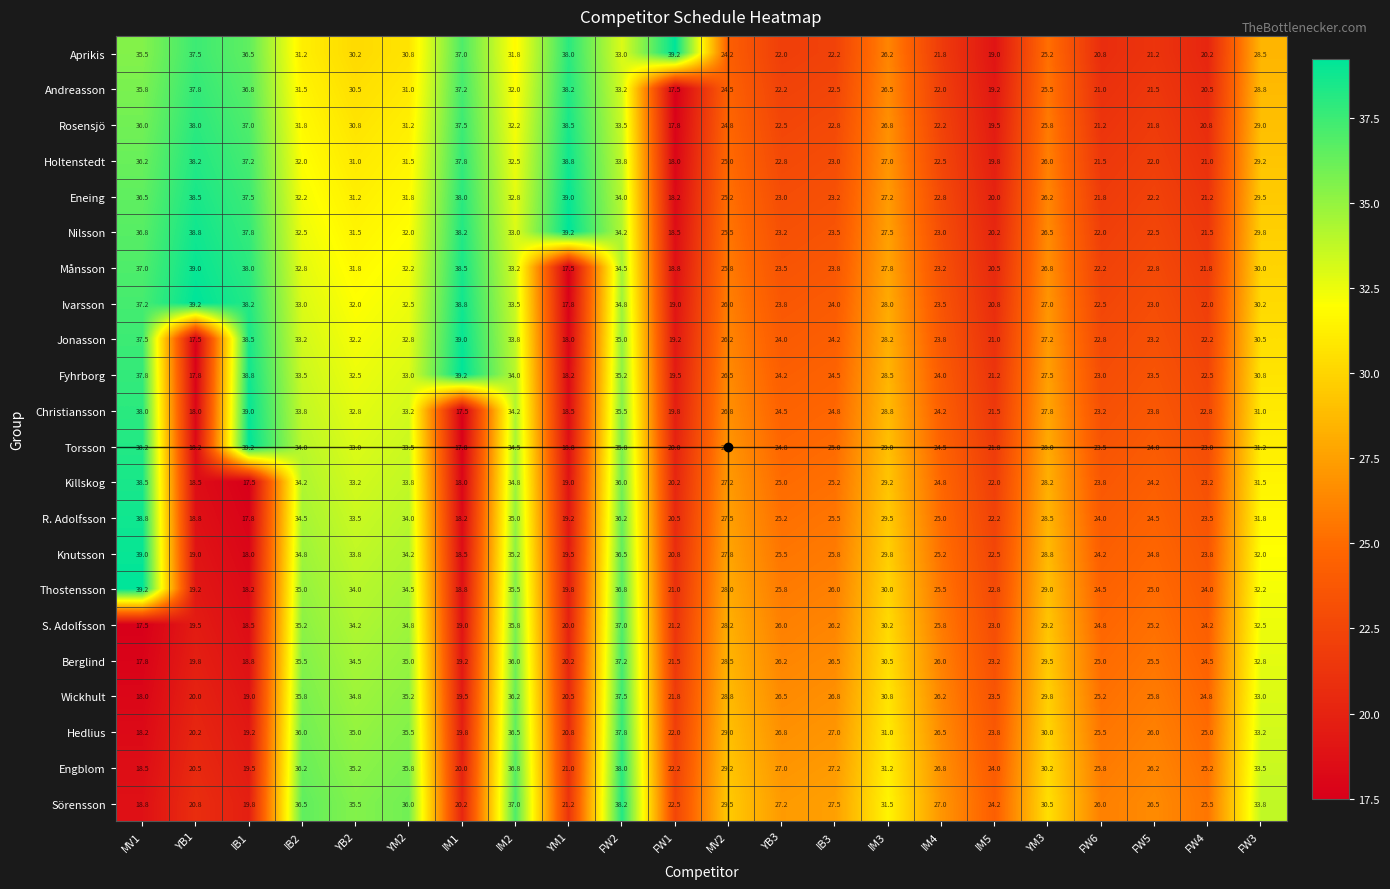

What is the average value of the Killskog series?

26.7